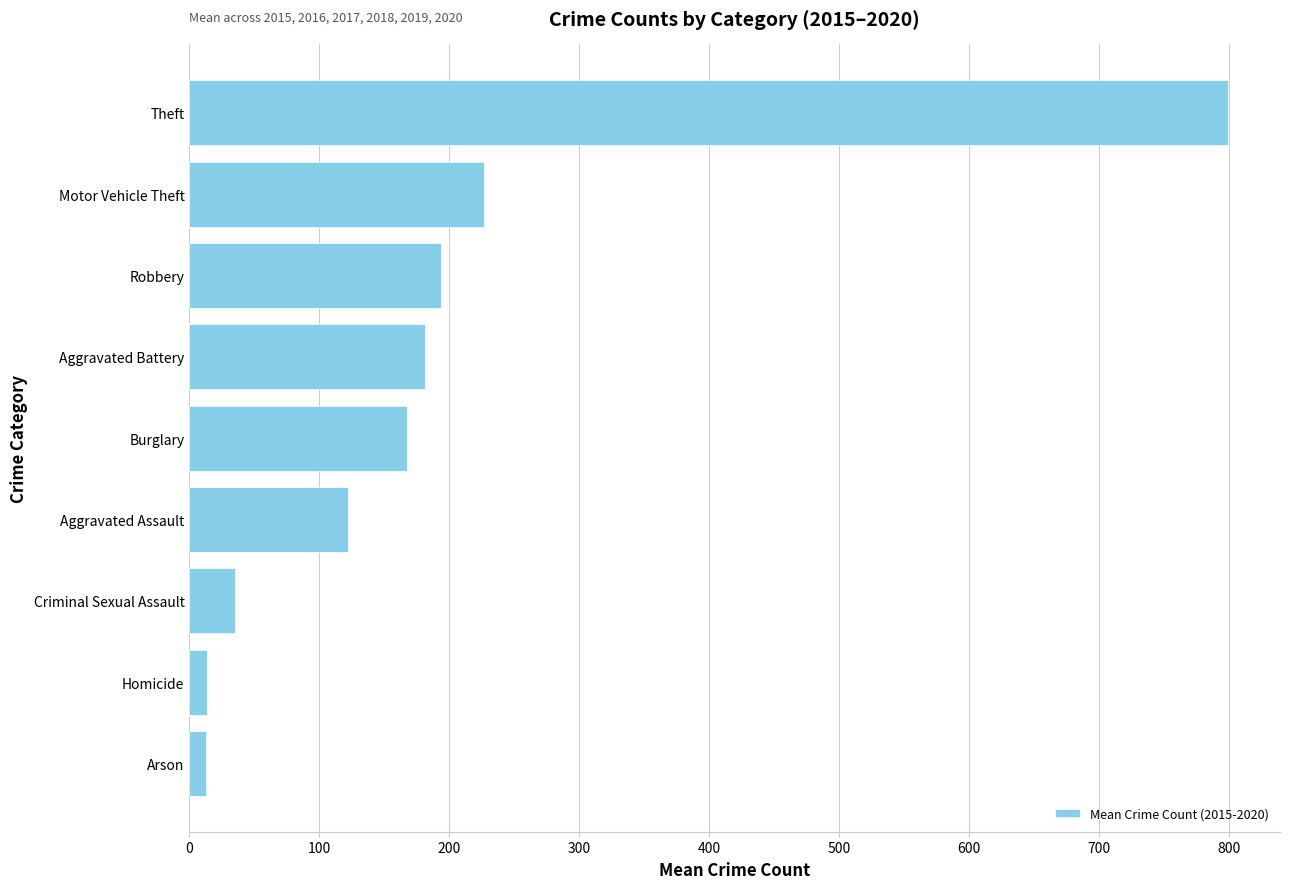

Where is the data nearest to the value 406?

Motor Vehicle Theft